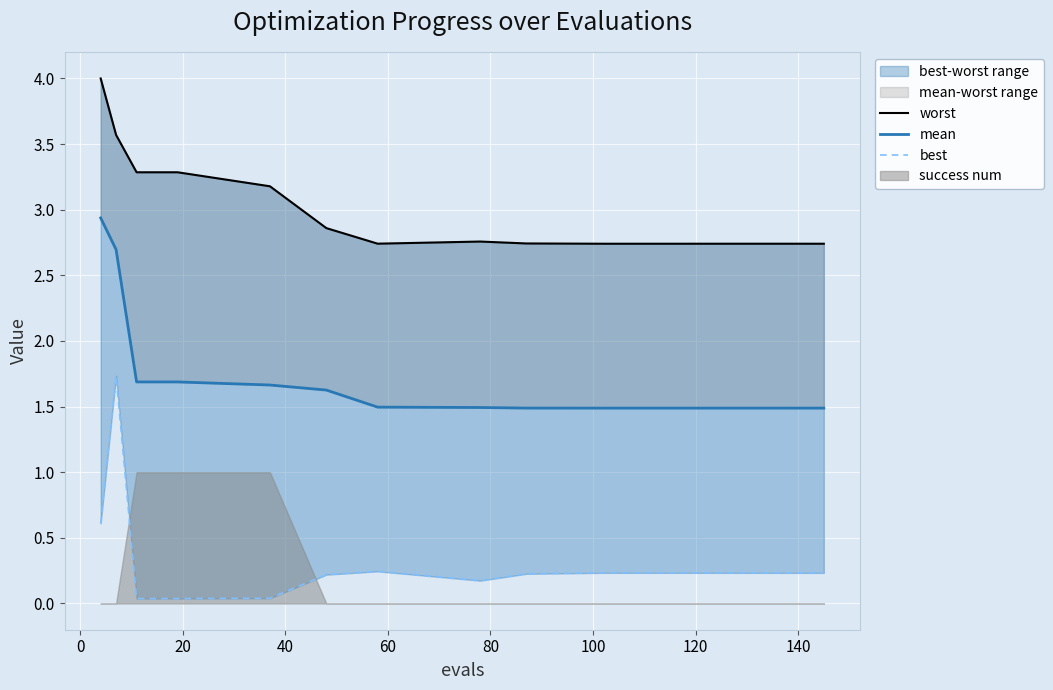

What is the value of the mean point at the 2nd from the left?

2.7